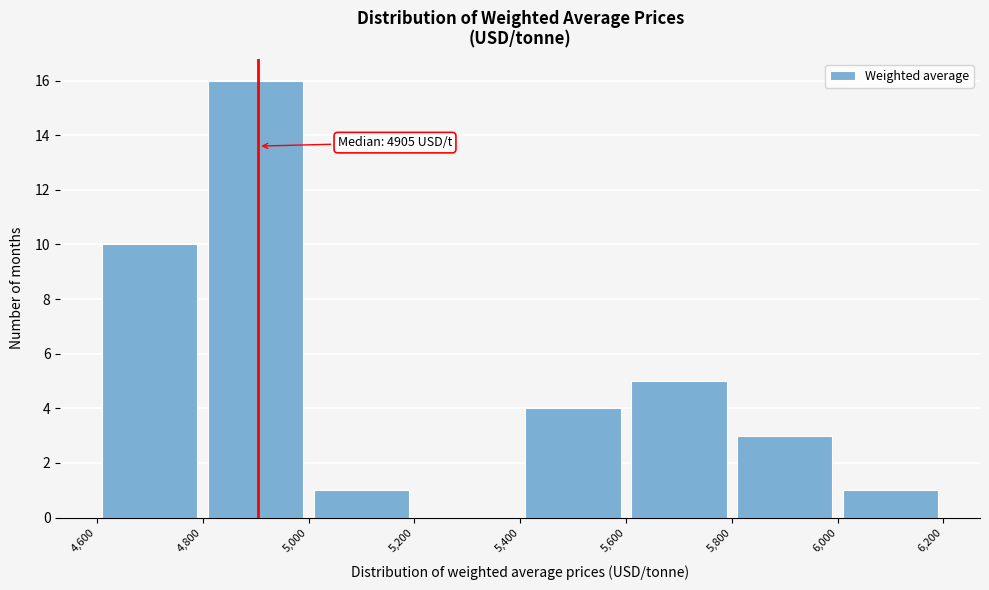

Over which range of the x-axis is the bar tallest?

4,800 to 5,000